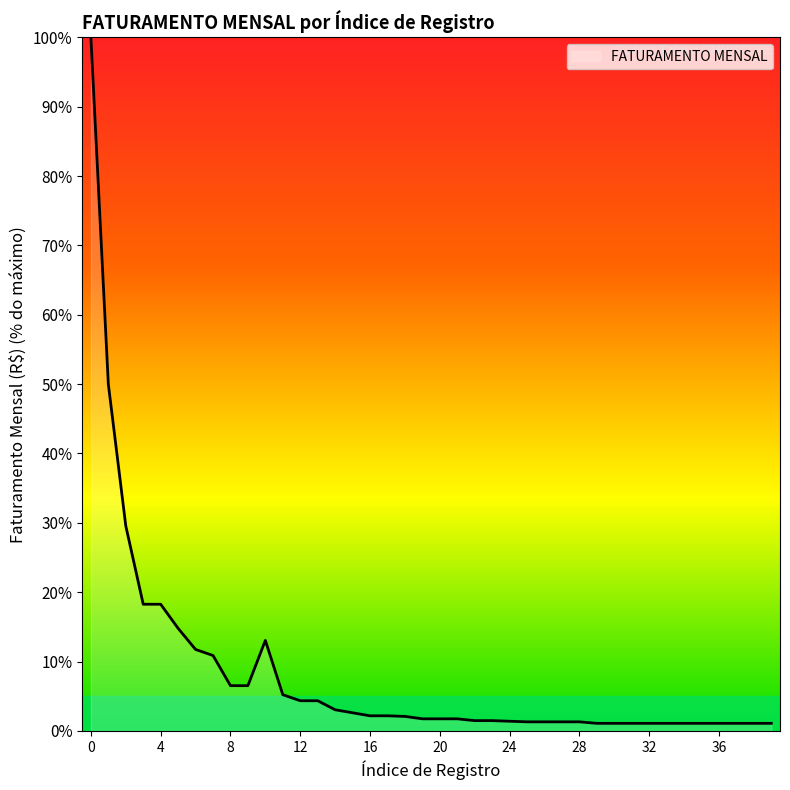

What is the greatest value displayed?

100.0